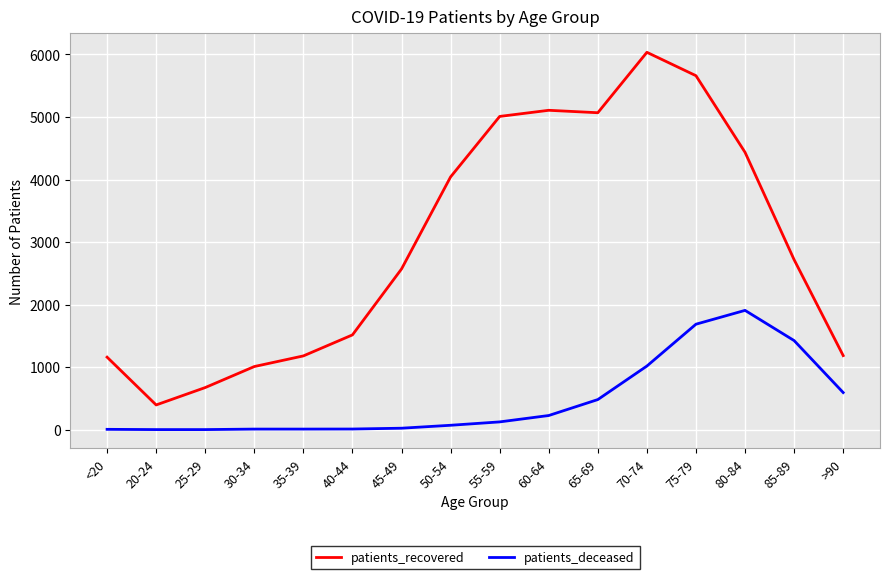

True or false: patients_recovered and patients_deceased intersect in this chart.

False